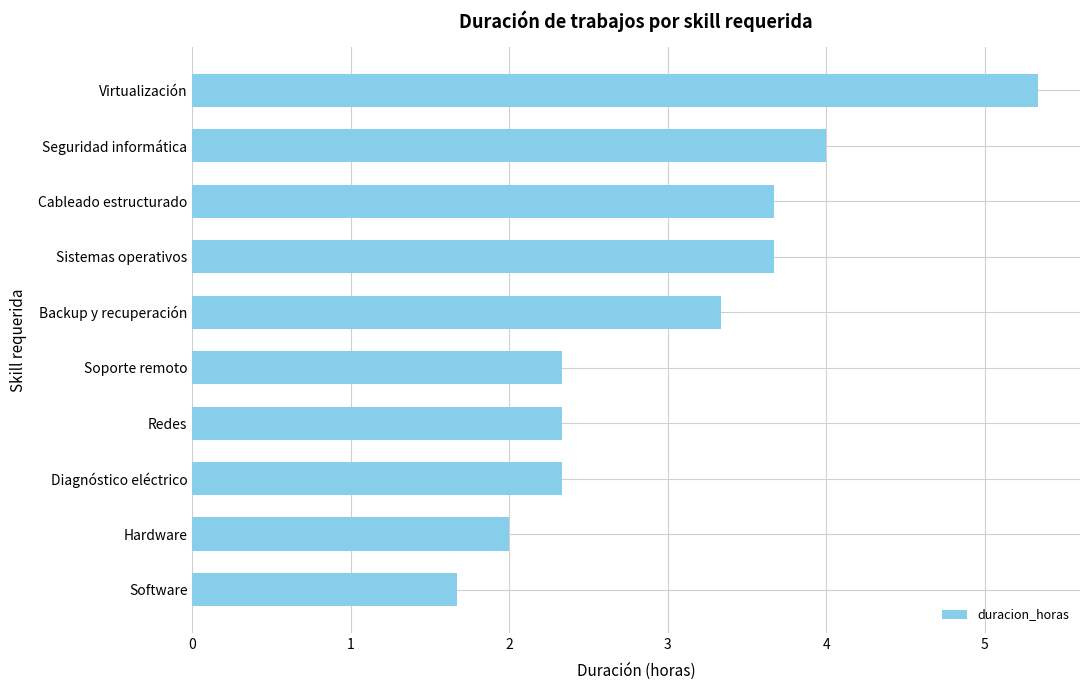

How many series are shown in this chart?

1